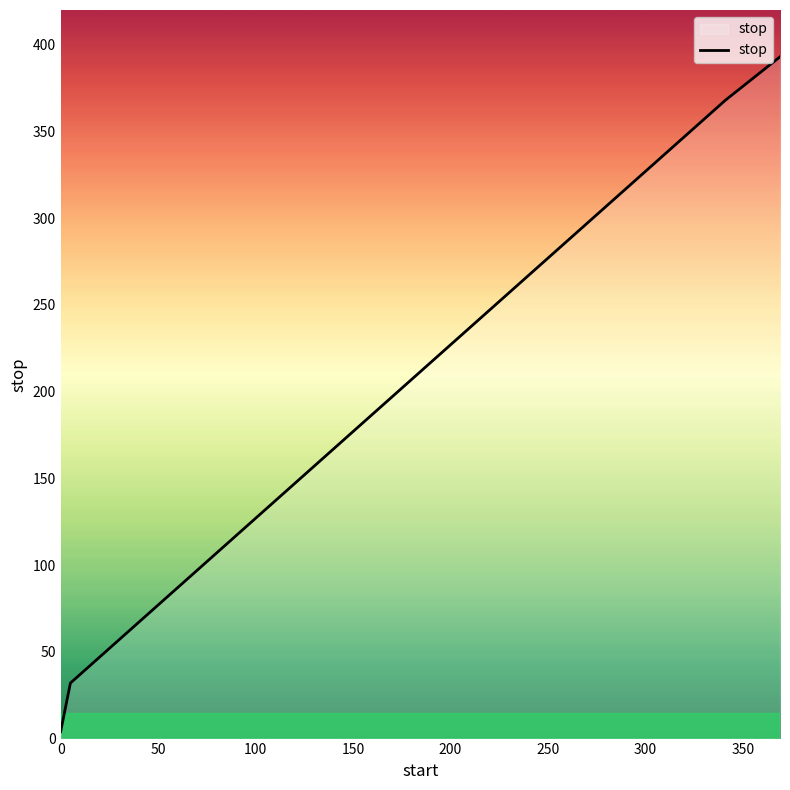

How many lines are shown in the chart?

1